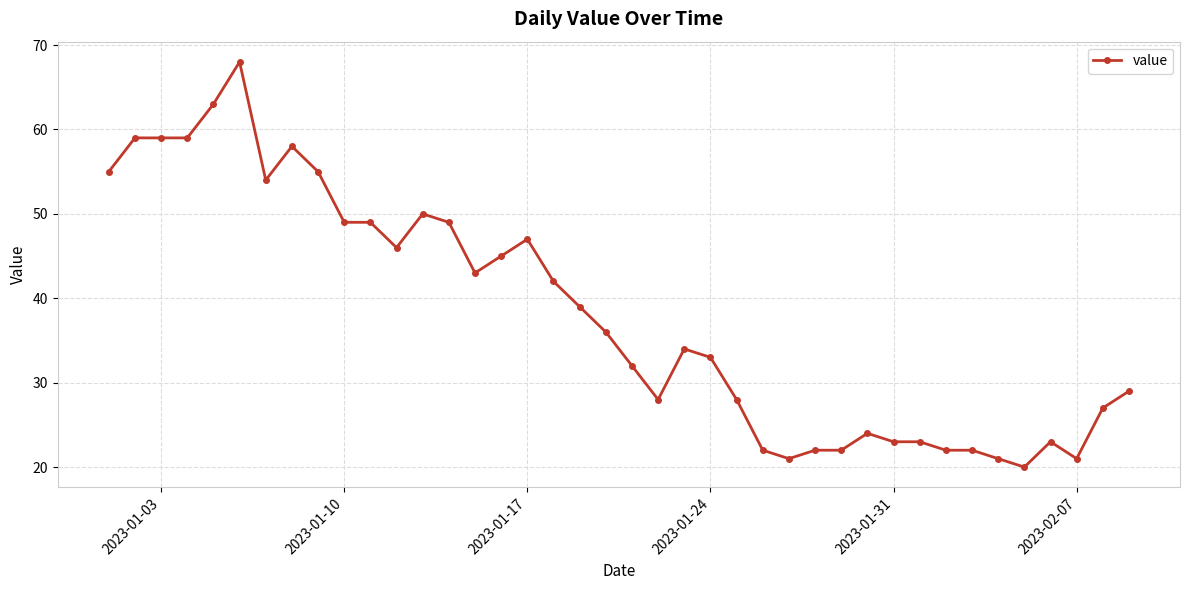

True or false: there are more than 0 points higher than both neighbors.

True